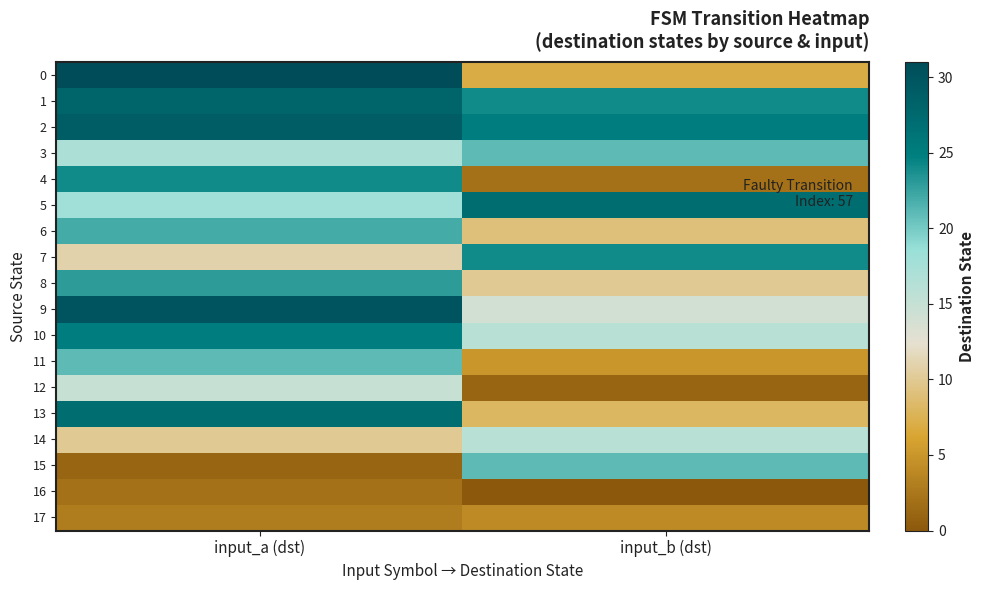

At how many categories does at least one series exceed 22?

2